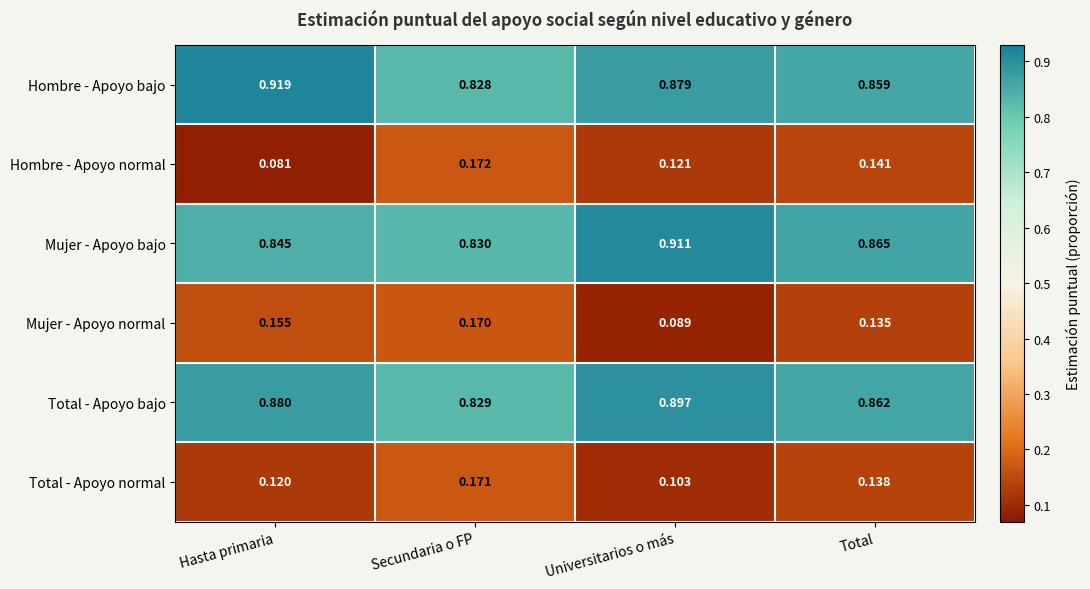

Count the number of categories in the chart.

4